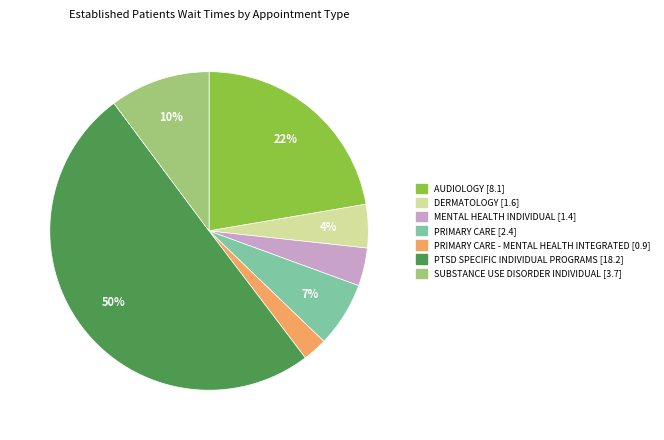

To the nearest percent, what is the difference between the largest and smallest slice percentages?

48%